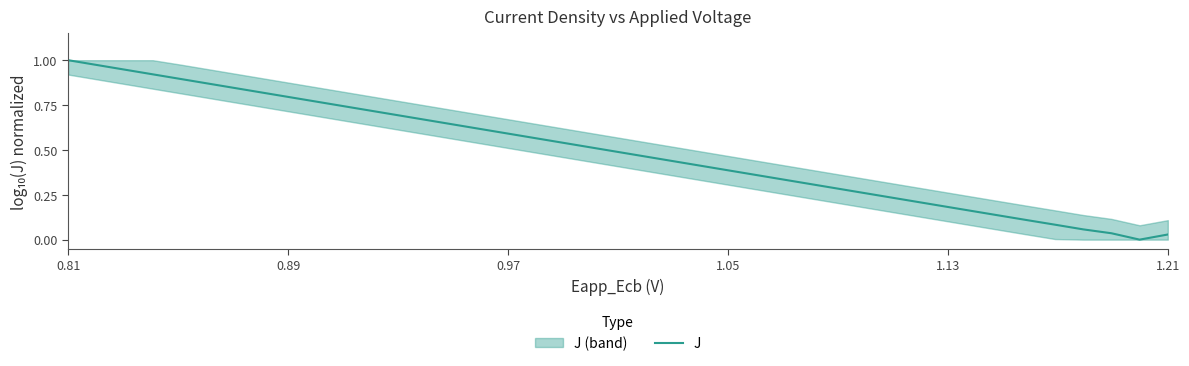

What is the greatest value displayed?

1.0